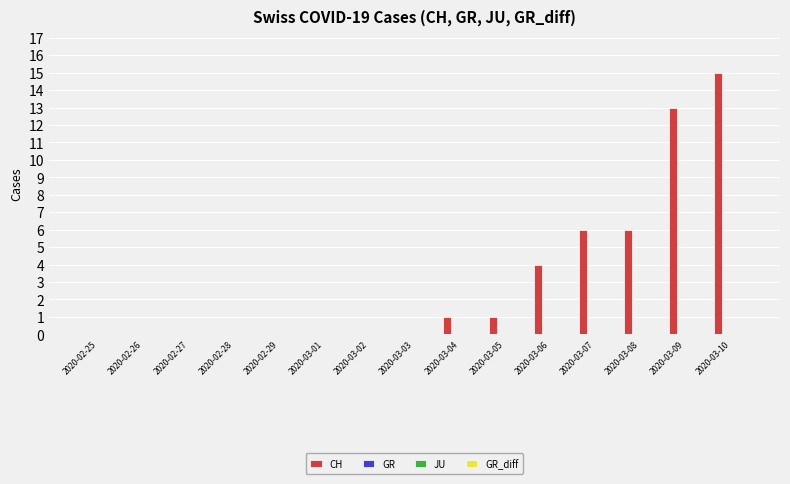

How many series are shown in this chart?

1